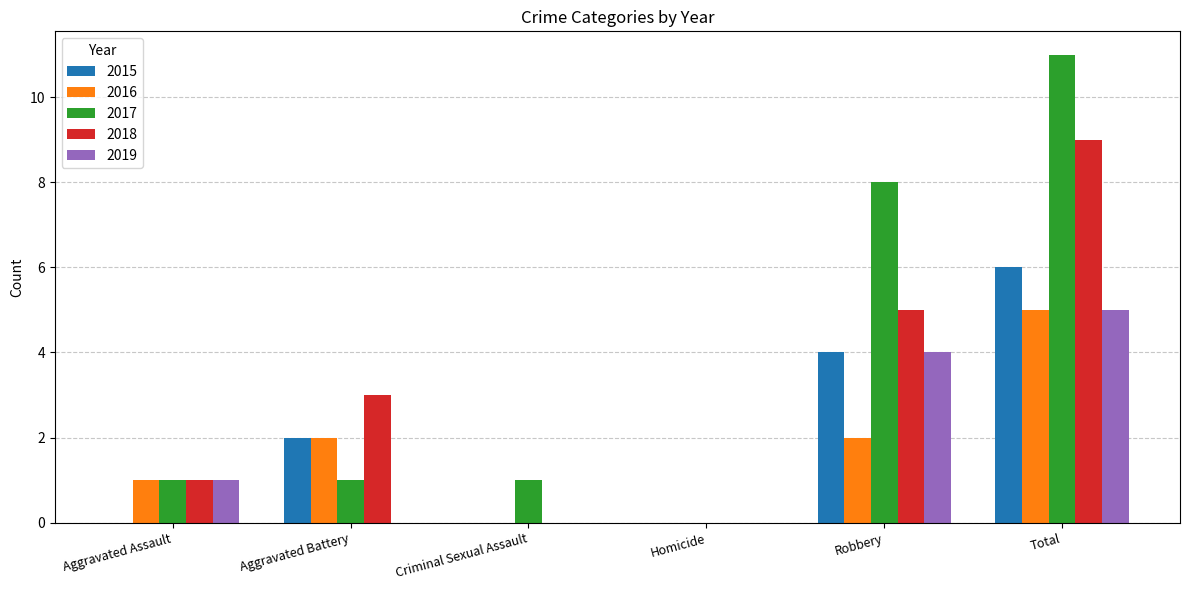

What is the greatest value displayed?

11